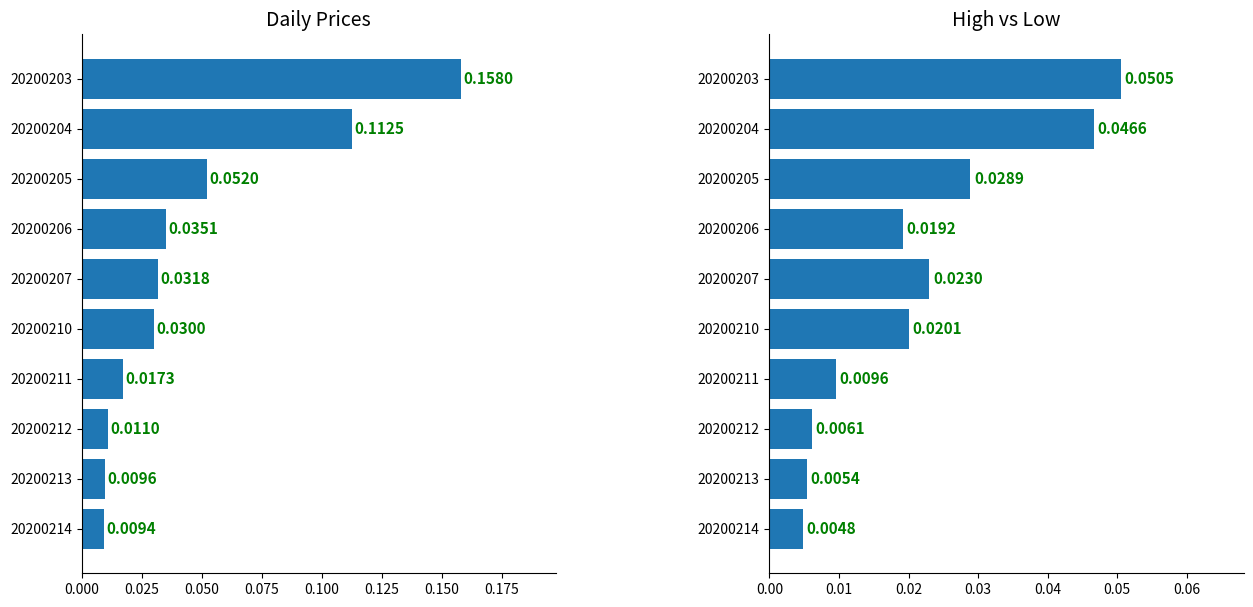

What position from the left is 0.050?

3